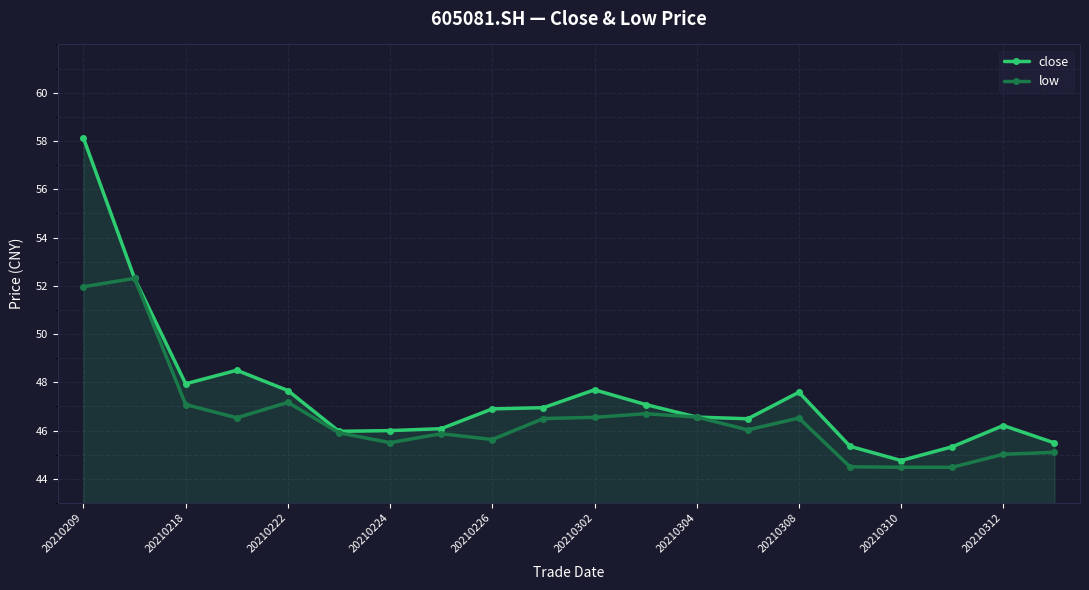

Which series has the widest spread of values?

close